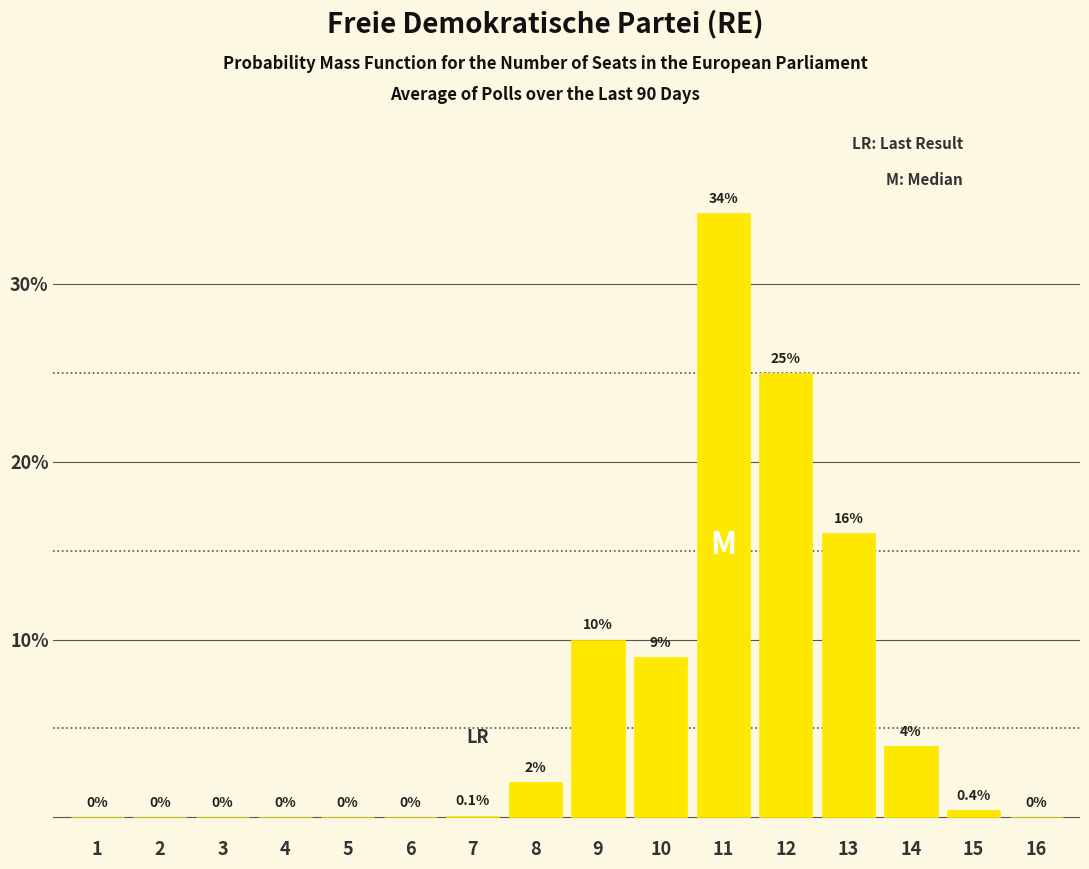

Reading left to right, list all the values displayed in this chart.

1=0.0	2=0.0	3=0.0	4=0.0	5=0.0	6=0.0	7=0.1	8=2.0	9=10.0	10=9.0	11=34.0	12=25.0	13=16.0	14=4.0	15=0.4	16=0.0